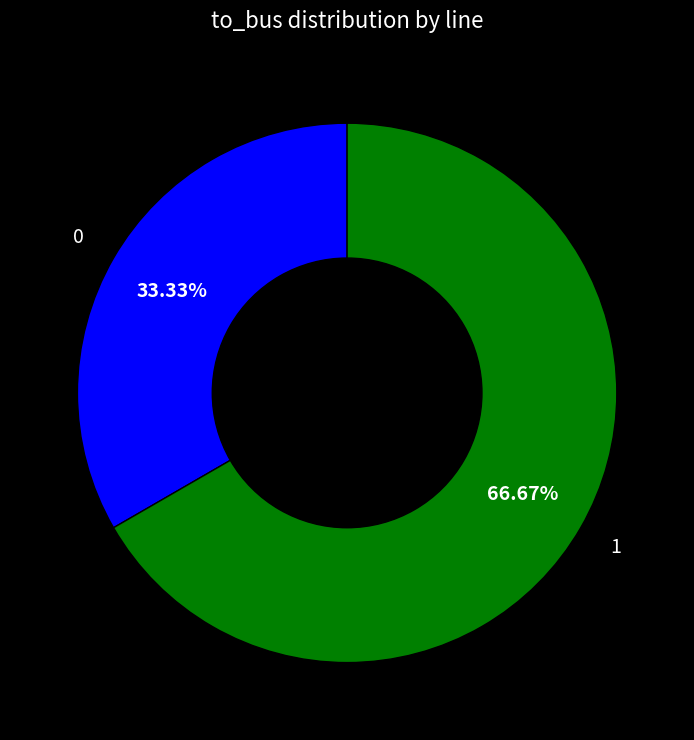

What percentage do 1 and 0 together represent?

100.0%